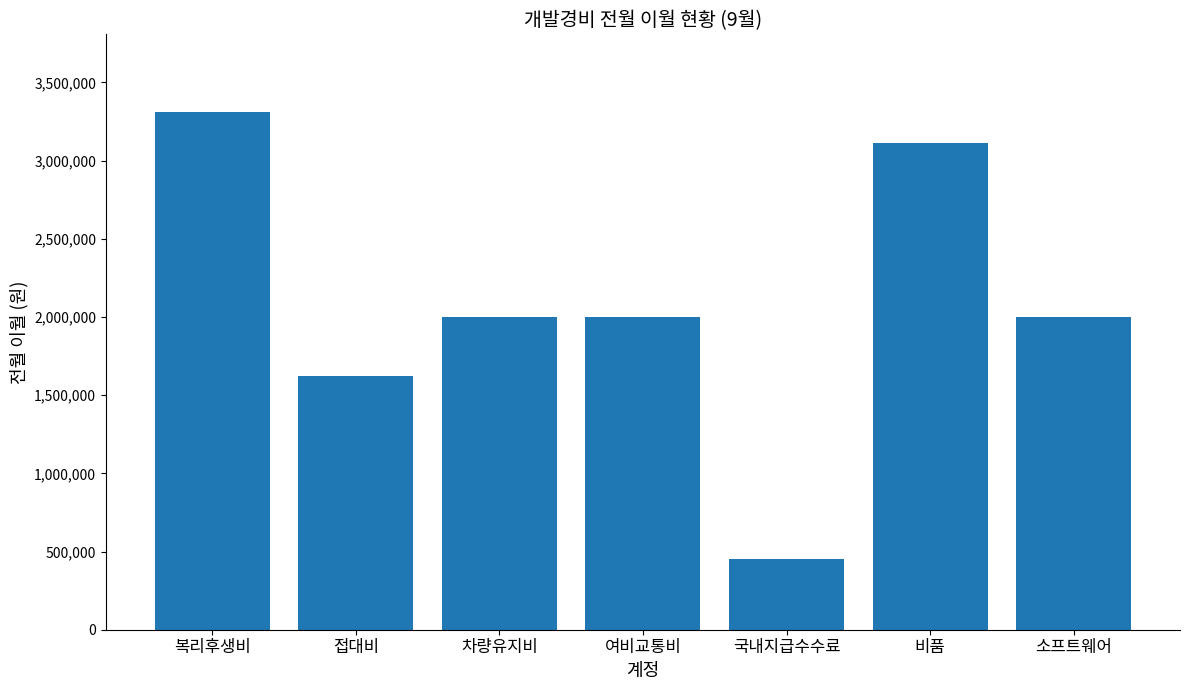

Are the bars grouped side by side (vs. stacked)?

No